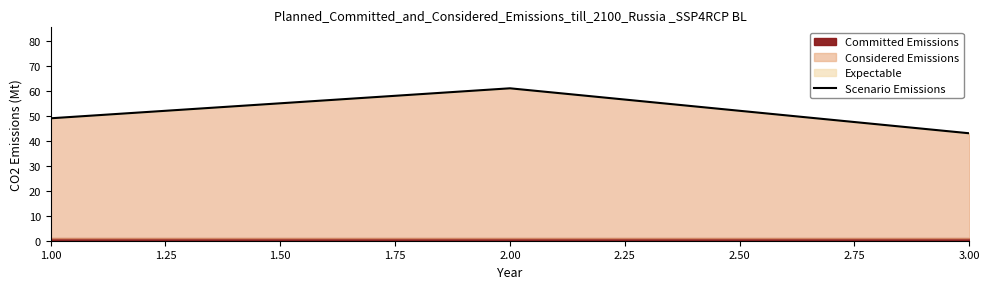

Does the chart display data point markers on the line(s)?

No